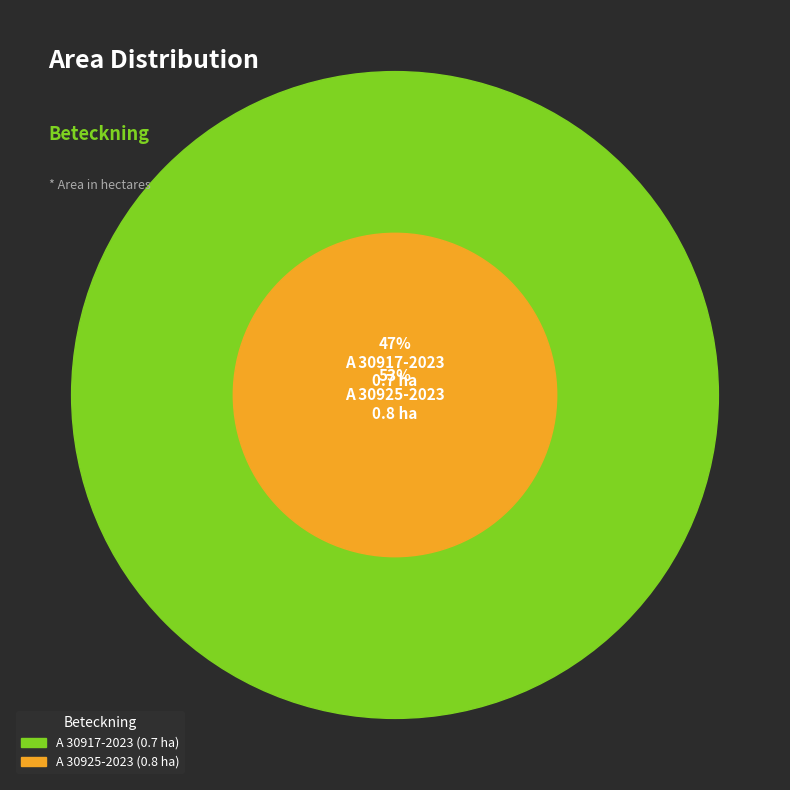

Is there any slice that represents more than half of the pie?

Yes